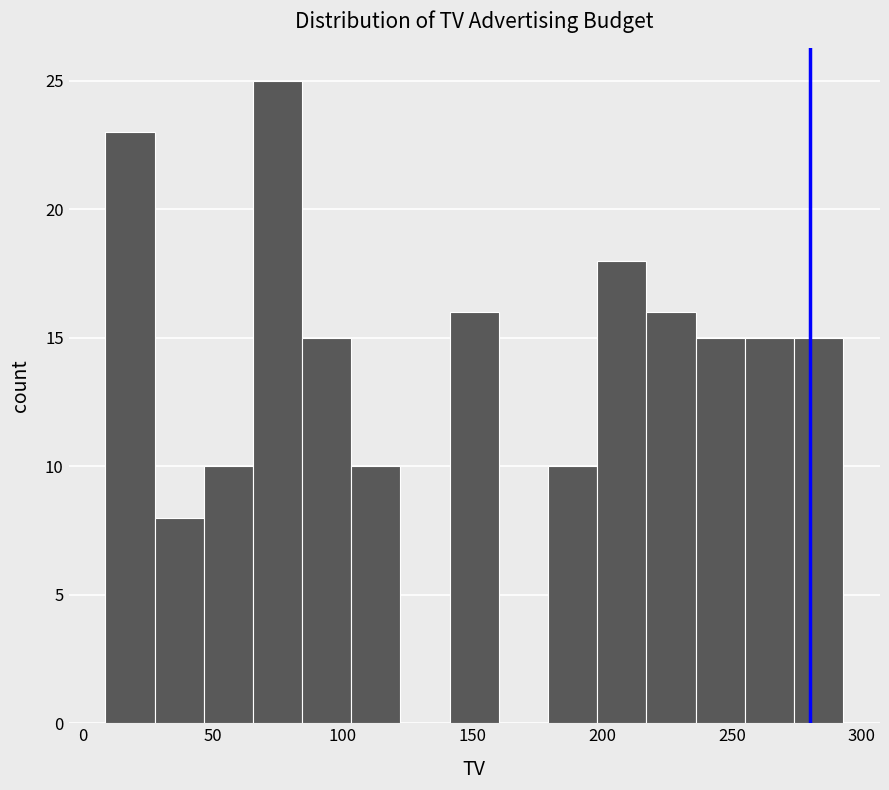

Read against the x-axis, roughly where is the centre of the tallest bar?

75